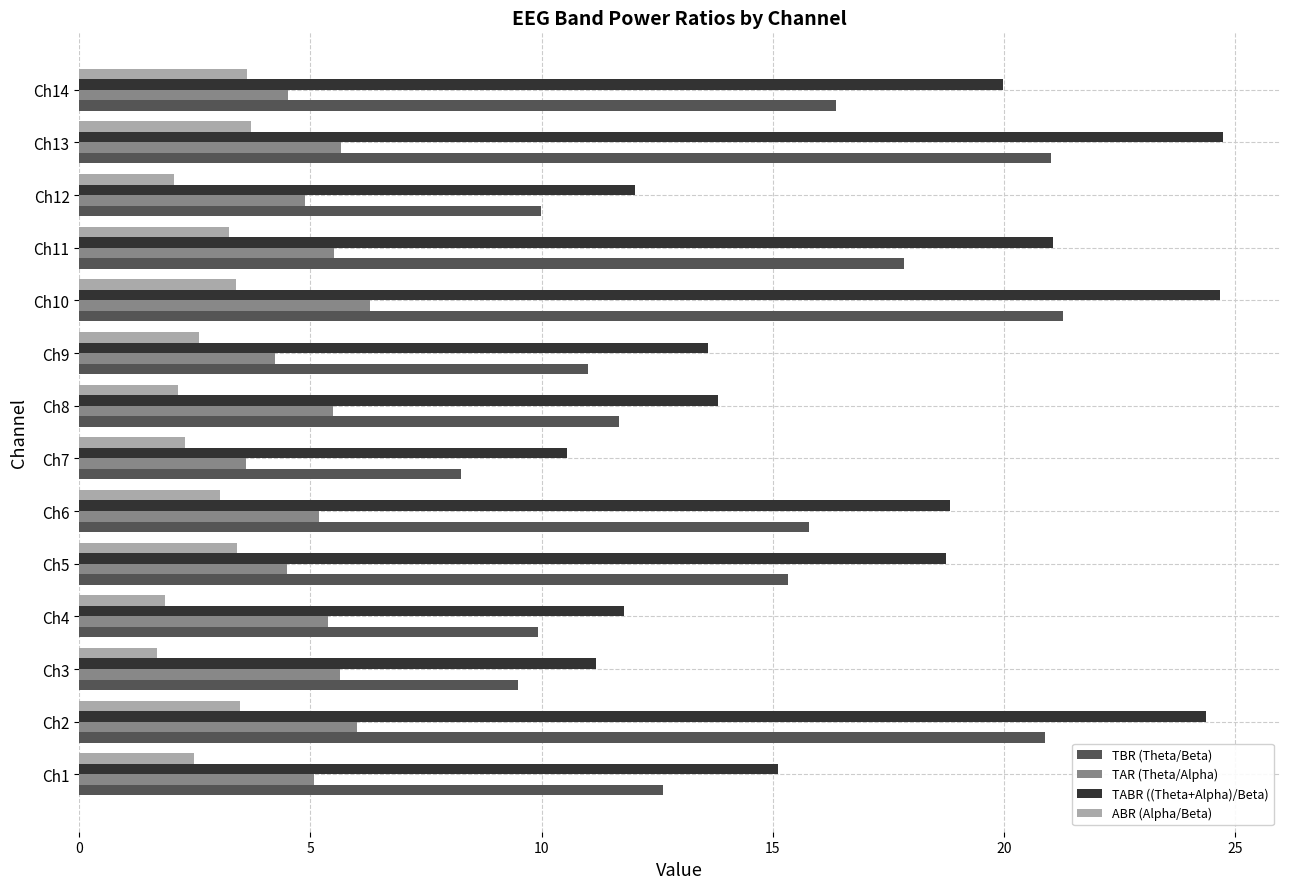

What is the maximum value for TABR ((Theta+Alpha)/Beta)?

24.7